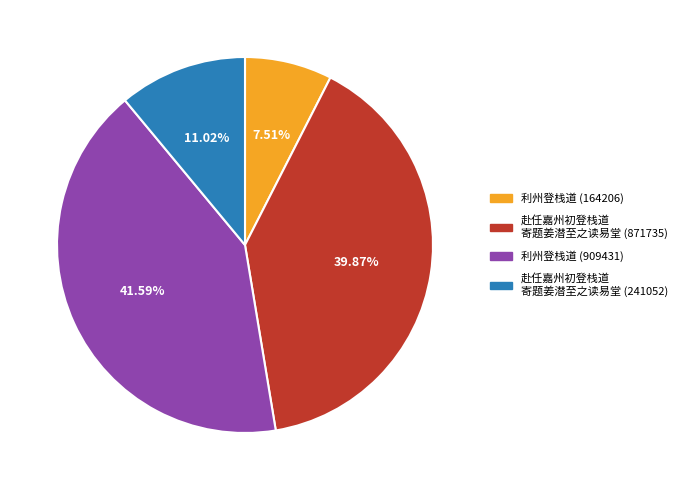

What percentage do 利州登栈道 (164206) and 利州登栈道 (909431) together represent?

49.1%